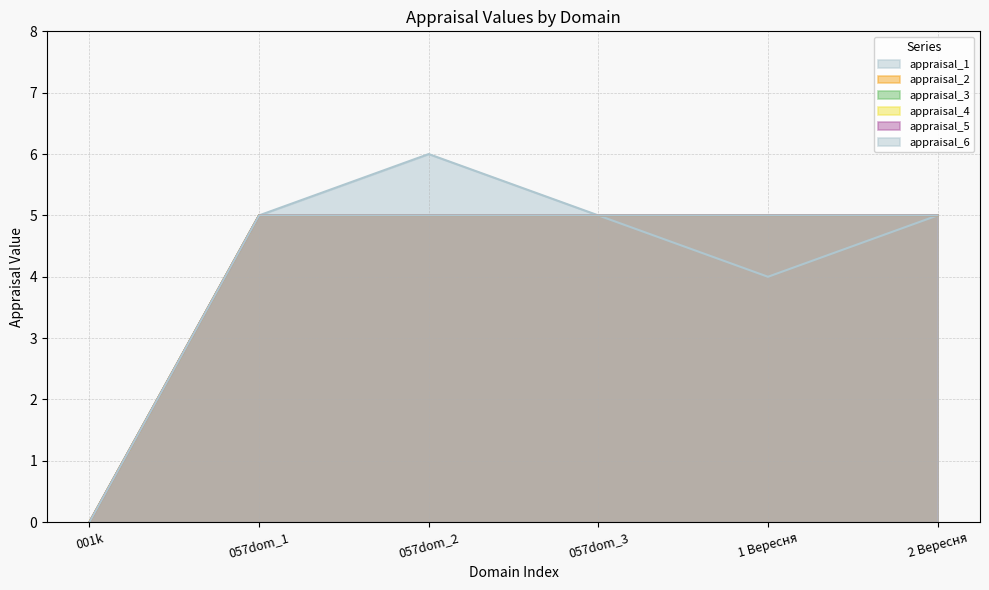

At 1 Вересня, list the series in order from smallest to largest.

appraisal_1, appraisal_2, appraisal_3, appraisal_4, appraisal_5, appraisal_6